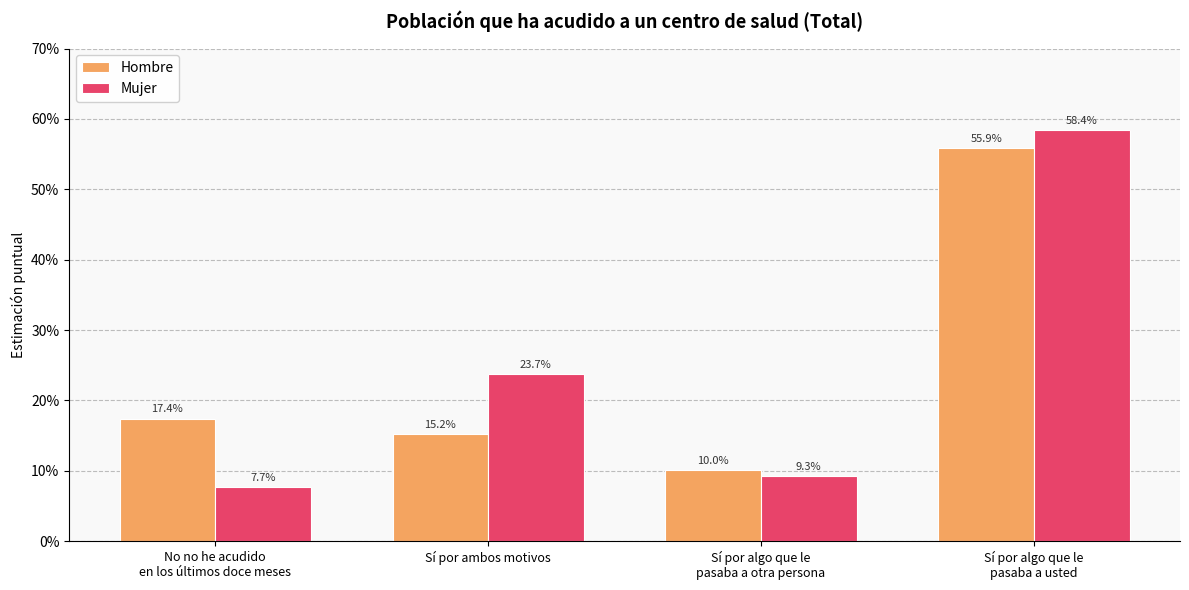

Reading right to left, extract all data points from this chart.

Hombre: Sí por algo que le
pasaba a usted=0.6	Sí por algo que le
pasaba a otra persona=0.1	Sí por ambos motivos=0.2	No no he acudido
en los últimos doce meses=0.2
Mujer: Sí por algo que le
pasaba a usted=0.6	Sí por algo que le
pasaba a otra persona=0.1	Sí por ambos motivos=0.2	No no he acudido
en los últimos doce meses=0.1